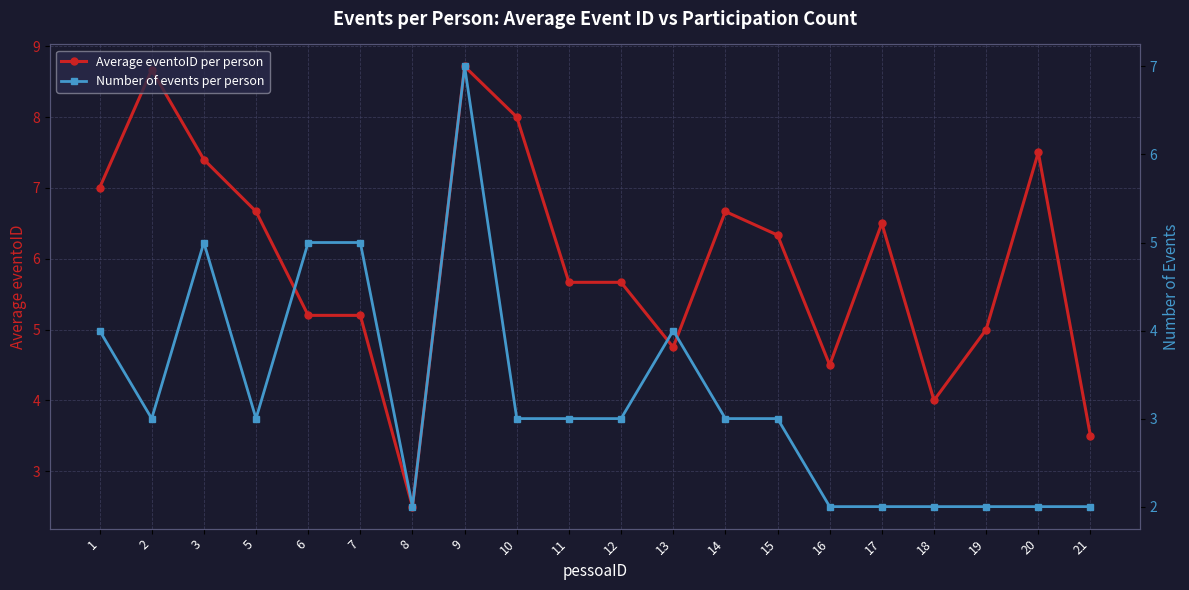

List the series in order of their peak value, lowest first.

Number of events per person, Average eventoID per person